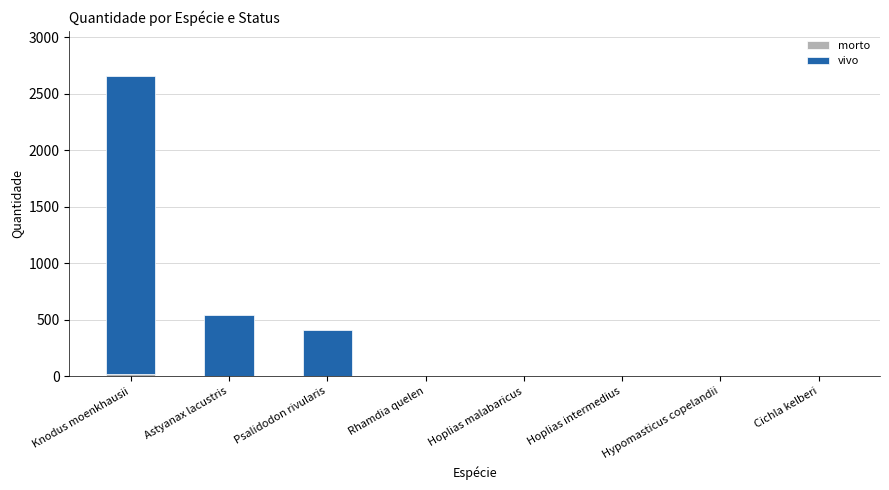

What is the total value across all series at Hoplias malabaricus?

5